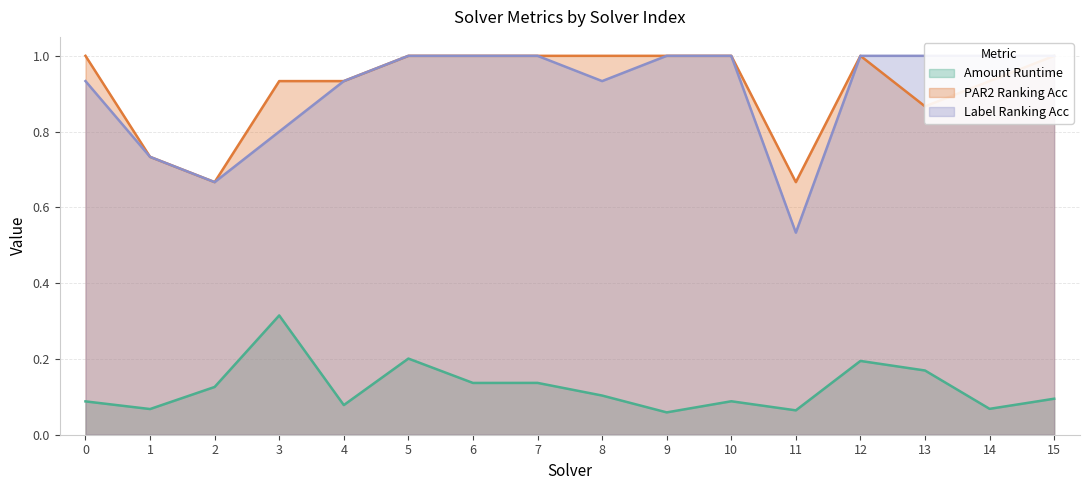

Where is the first local minimum for label_ranking_acc?

2